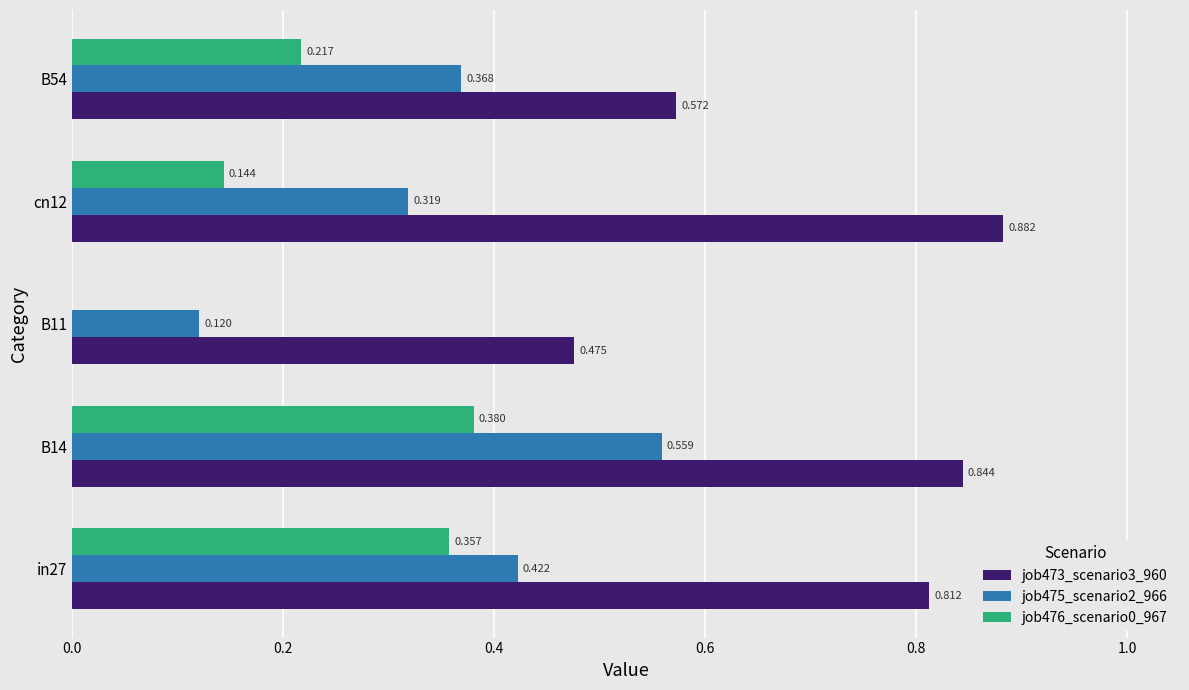

Is the value of job476_scenario0_967 at B14 greater than the value of job473_scenario3_960 at cn12?

No